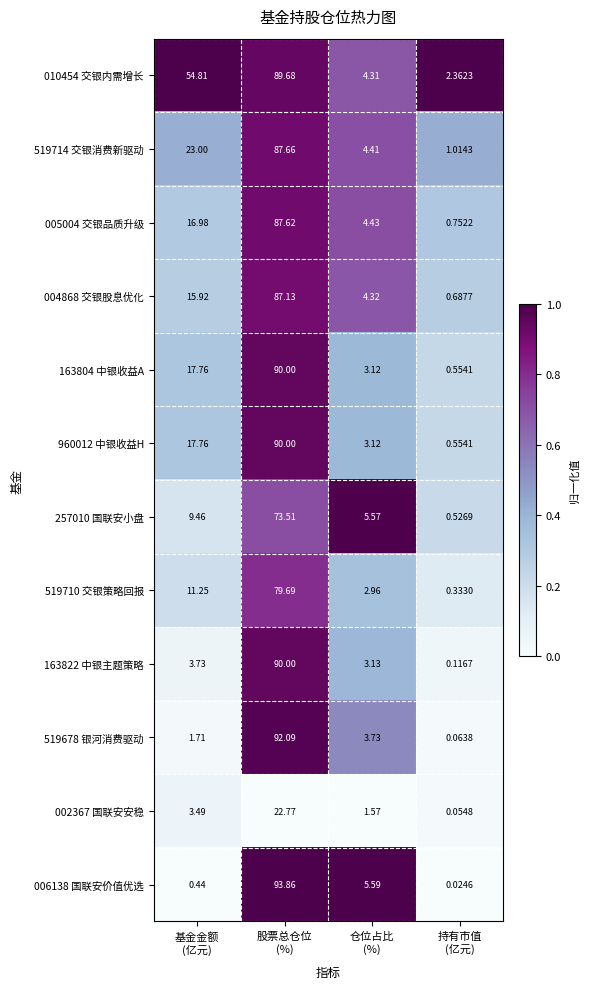

How many categories are shown in the chart?

4